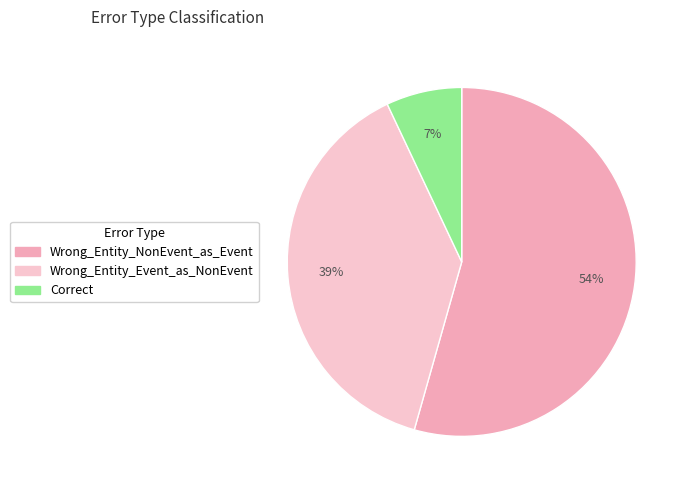

What percentage is the Wrong_Entity_NonEvent_as_Event slice, to the nearest percent?

54%